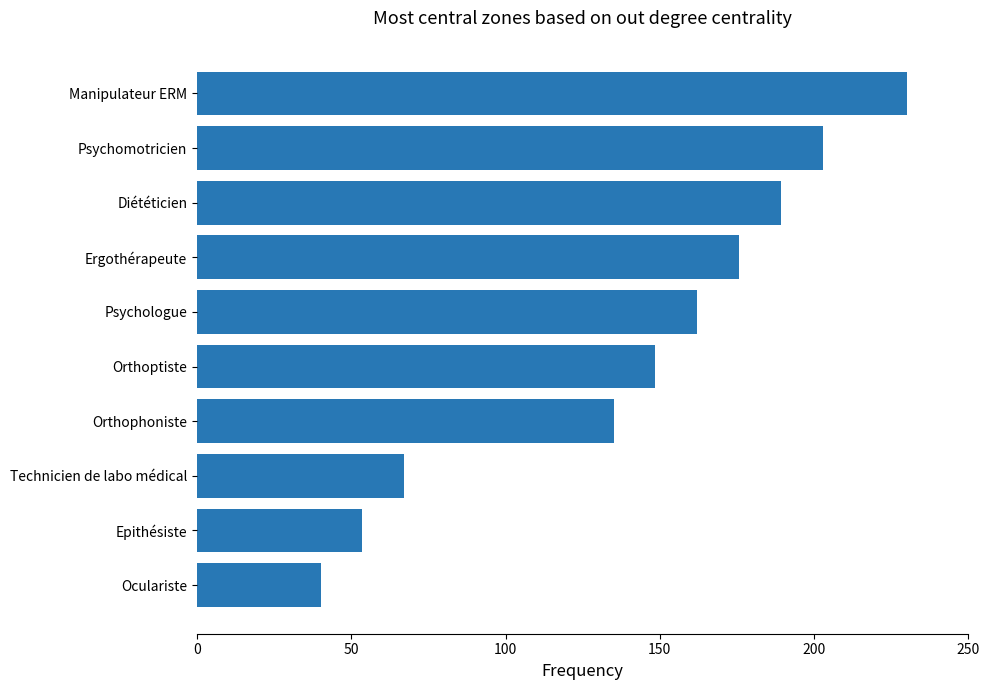

Which category has the lowest value across all series?

Oculariste